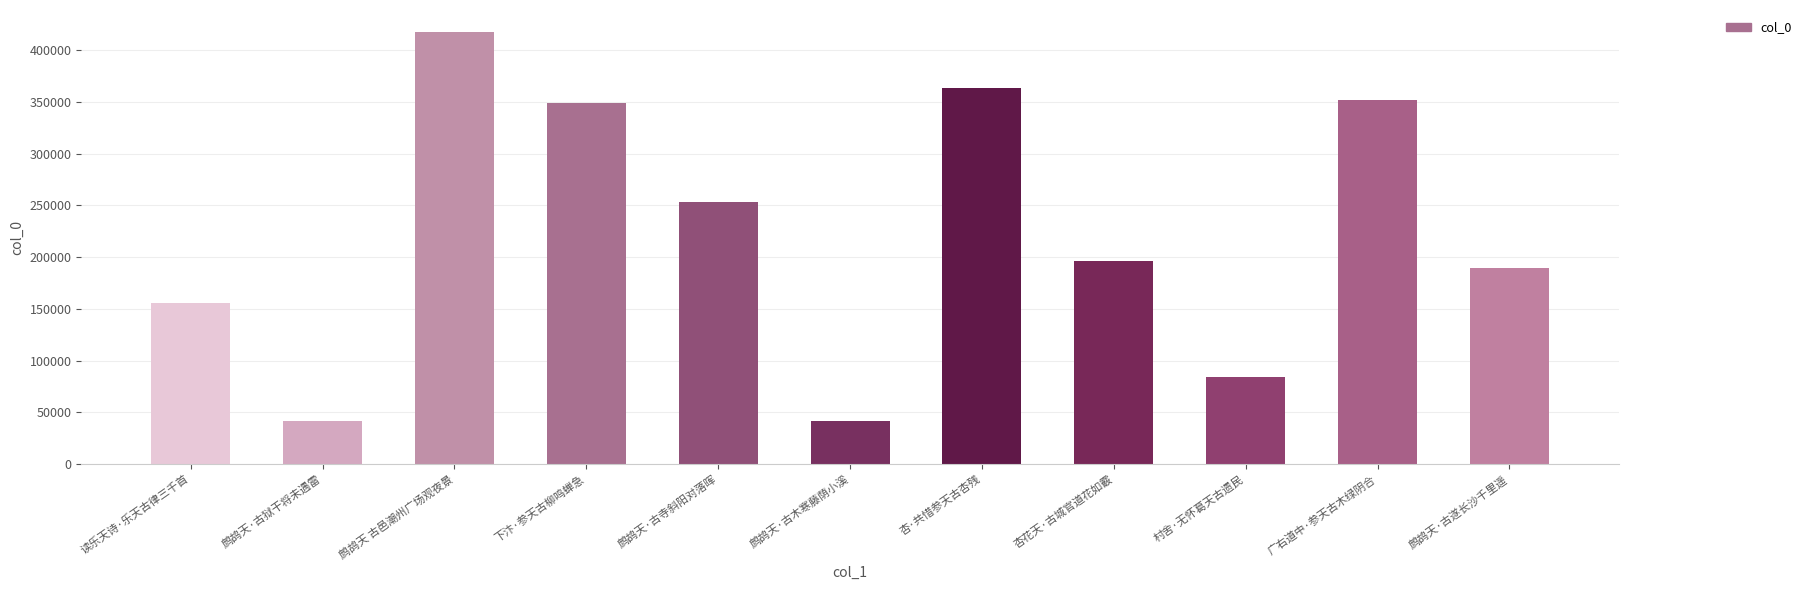

What is the maximum value shown in the chart?

417804